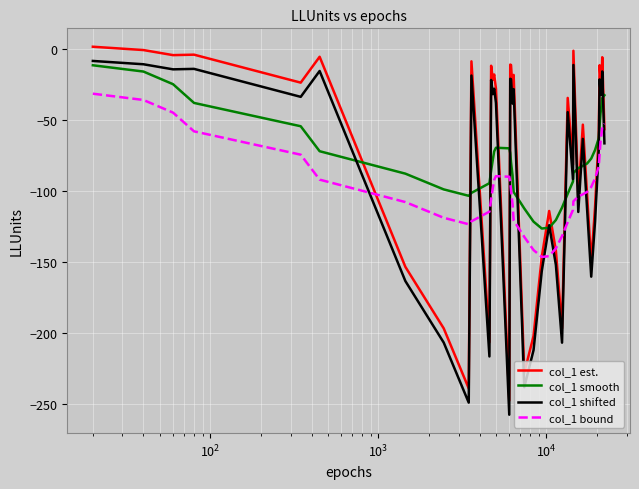

True or false: col_1 smooth and col_1 shifted intersect in this chart.

True